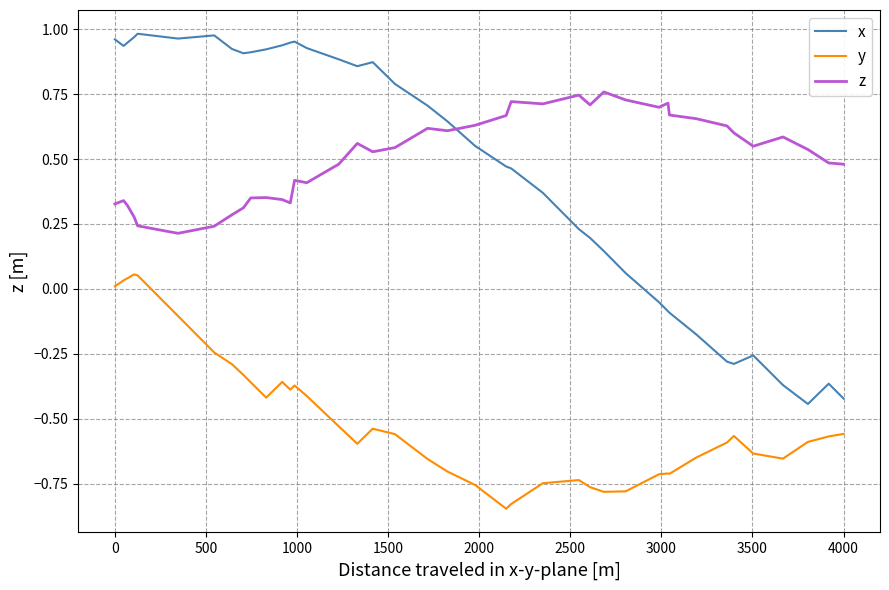

True or false: z and y cross at least once.

False